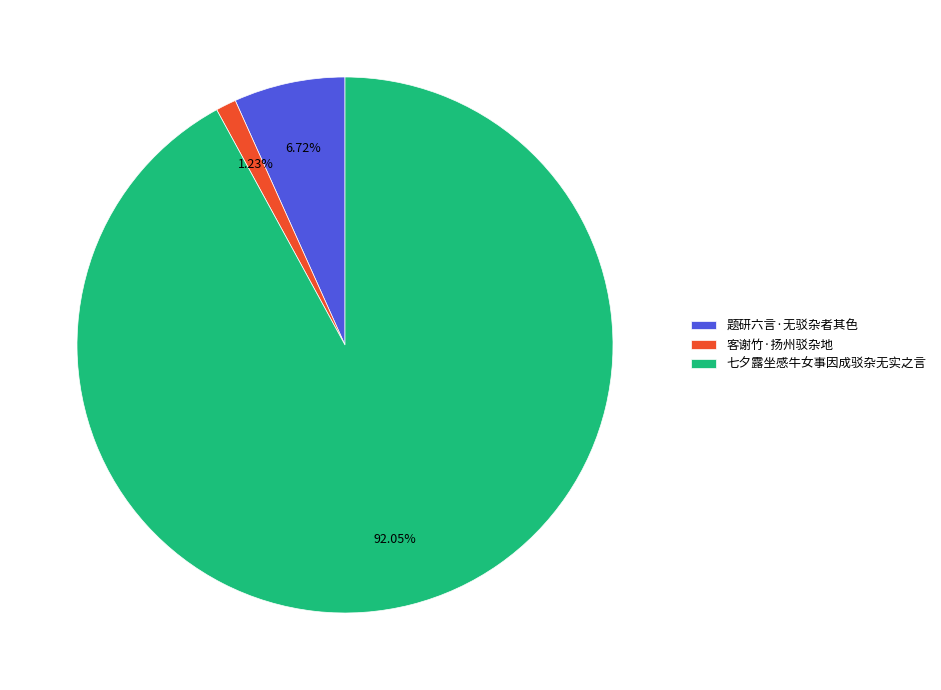

To the nearest percent, what is the difference between the largest and smallest slice percentages?

91%